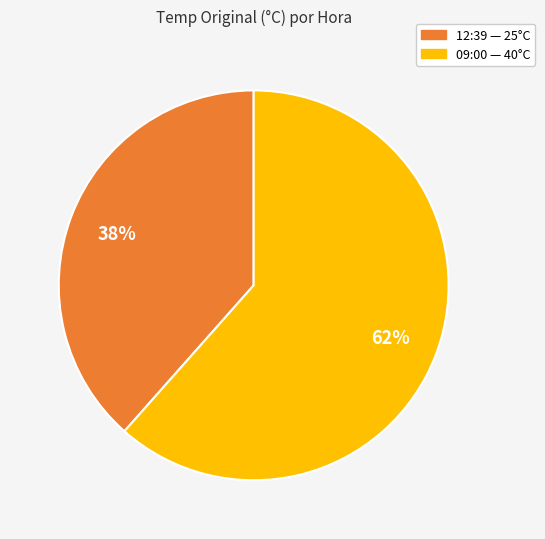

Which slice is the largest?

09:00